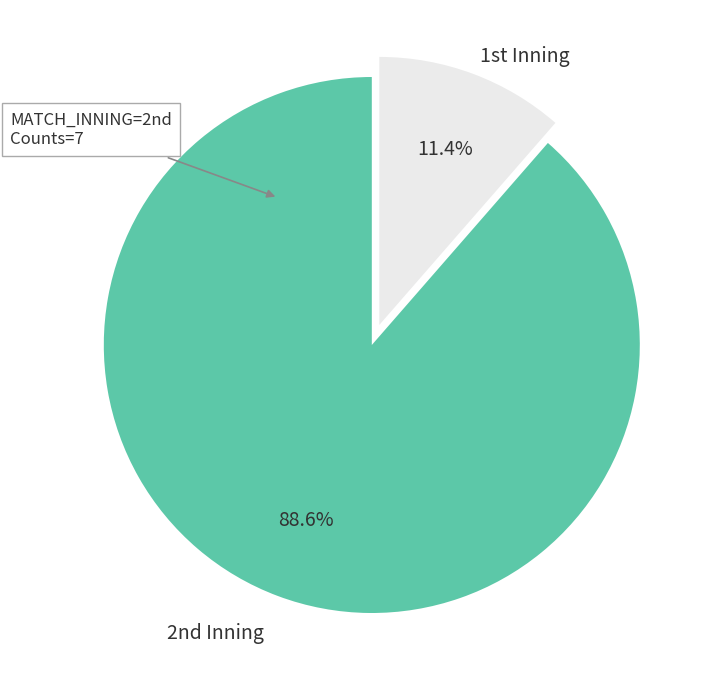

Which slice is the smallest?

1st Inning